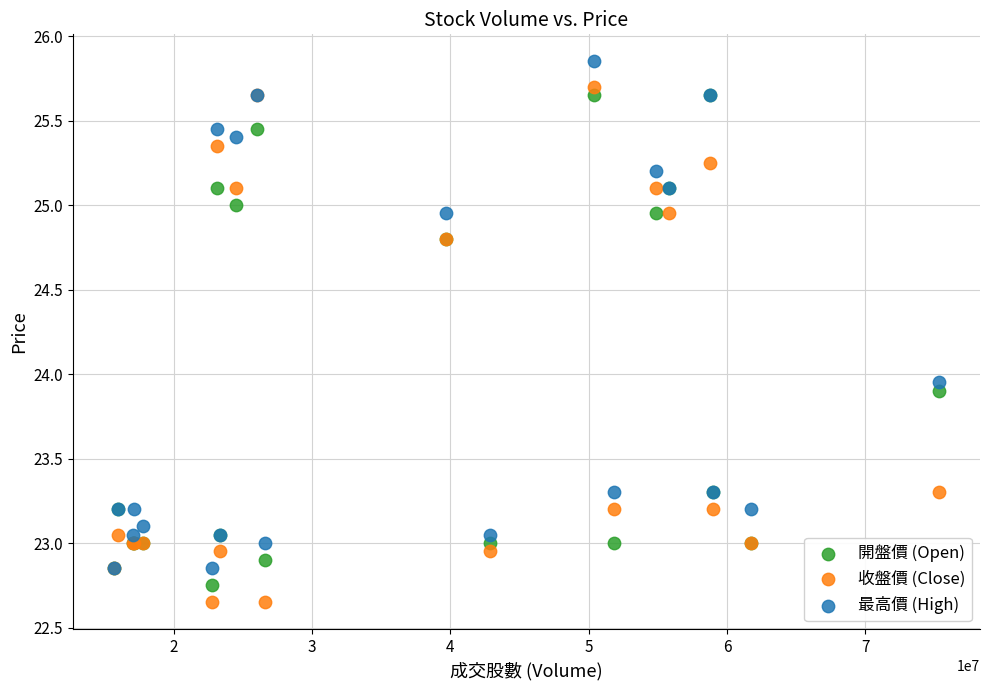

What is the X range (max minus min) for the scatter plot?

59601855.0